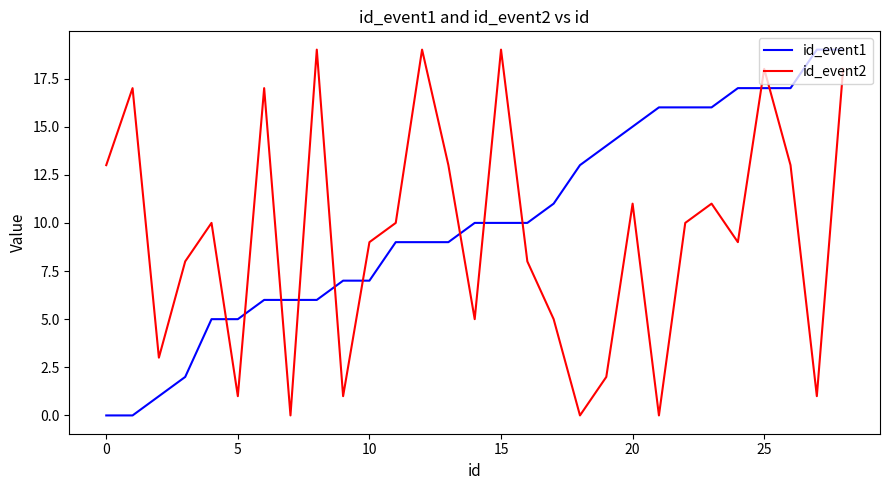

Which series ends up on top after the final intersection of id_event2 and id_event1?

id_event1